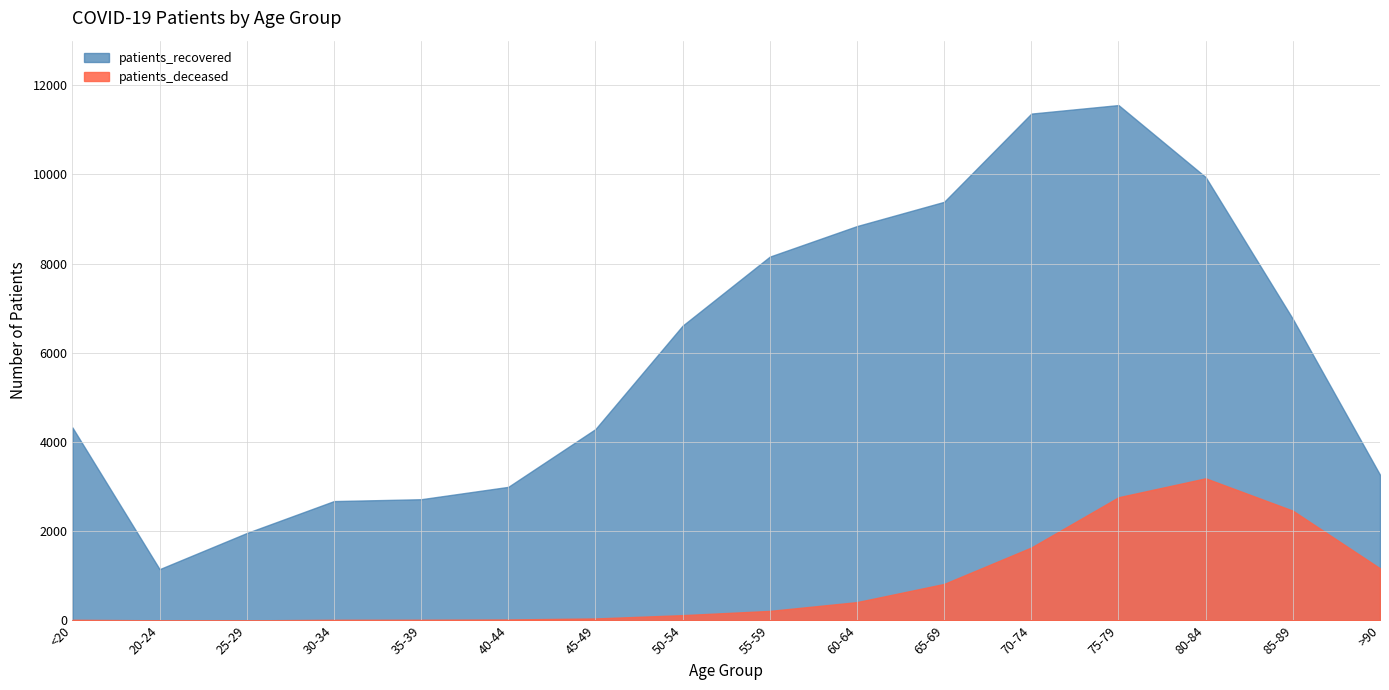

The patients_deceased series shows 23 at 40-44. True or false?

True